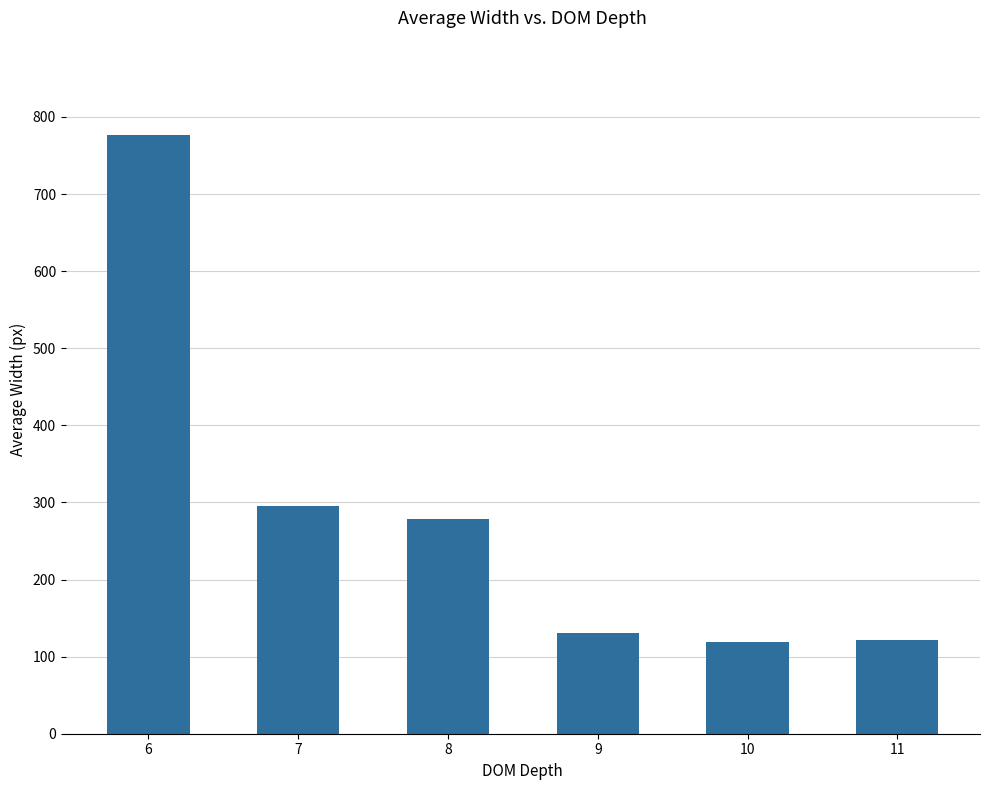

What is the sum of the values at 11 and 9?

252.1